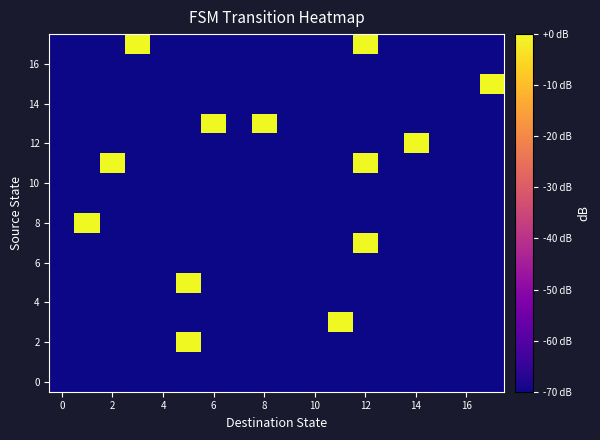

How many data points does each series have?

18